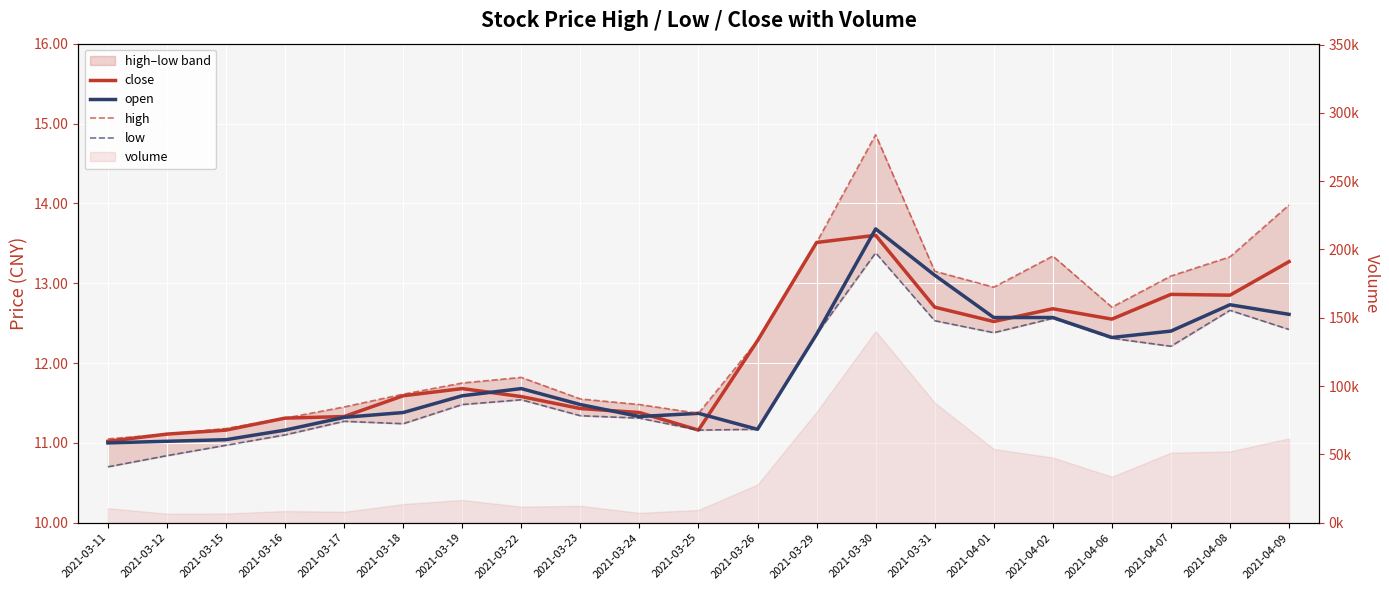

Which category has the lowest value across all series?

2021-03-11